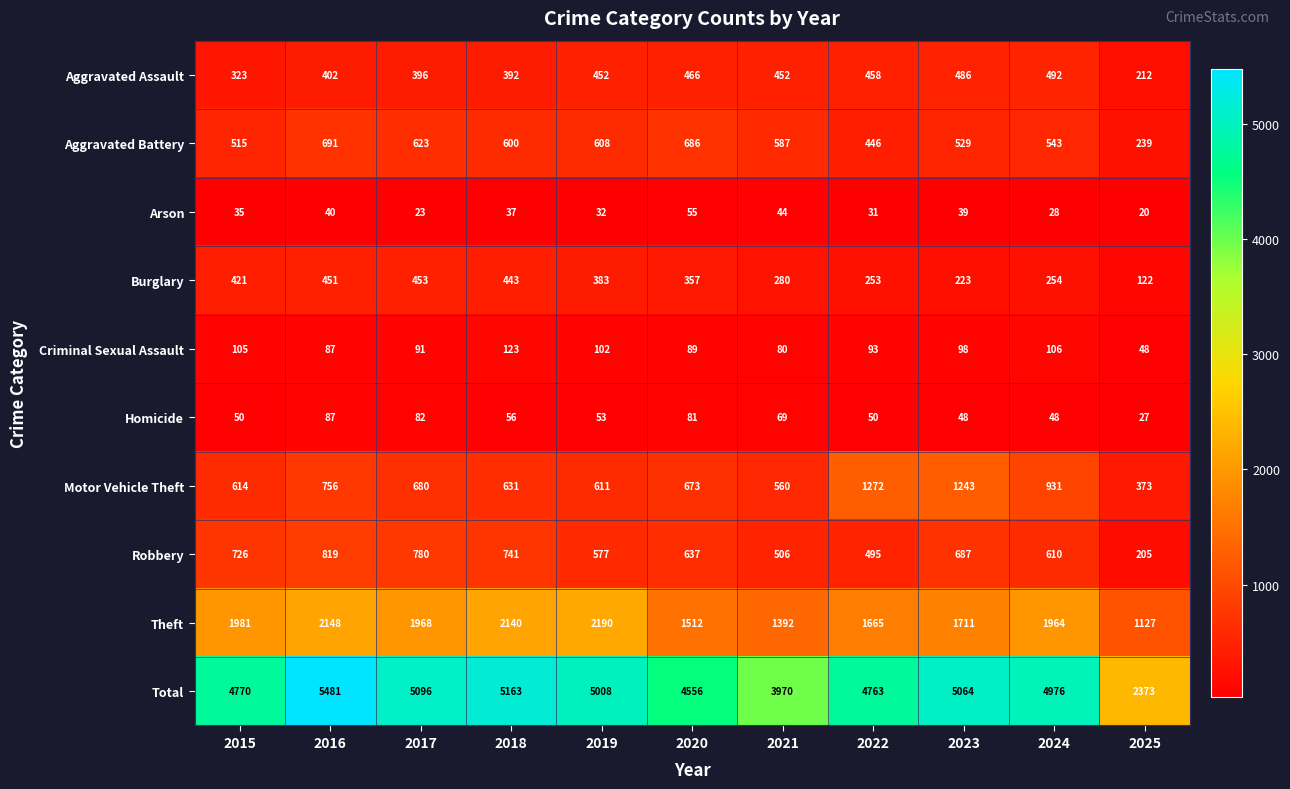

Is it true that Criminal Sexual Assault equals 48 at 2020?

False